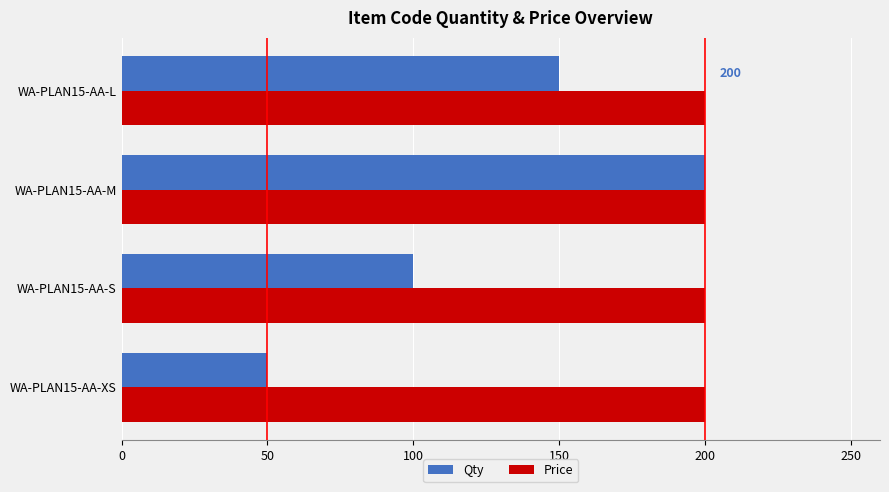

True or false: Price has a value of 118 at WA-PLAN15-AA-XS.

False